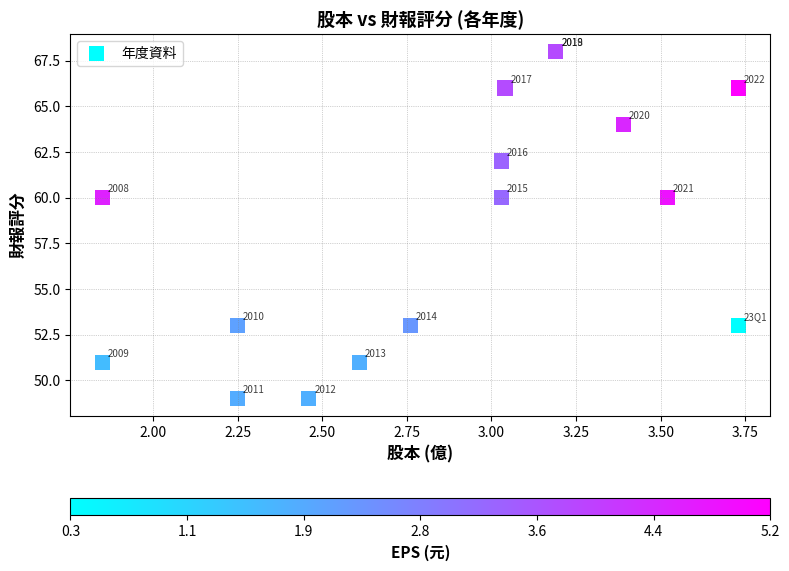

What Y value in the scatter plot is closest to 58?

60